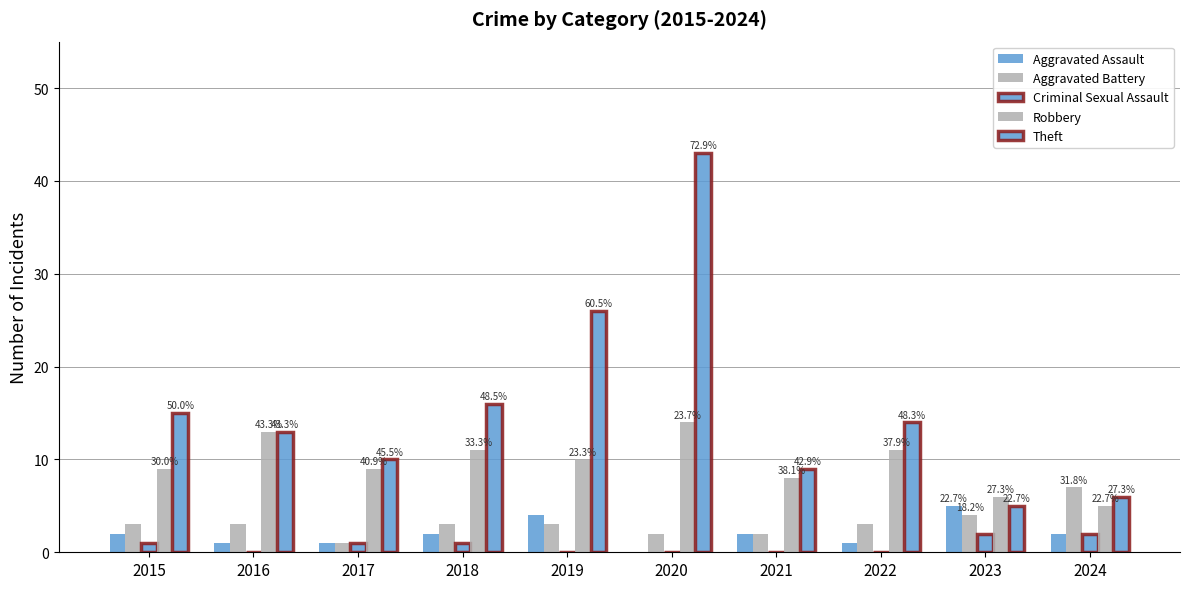

The Aggravated Assault series shows 3 at 2023. True or false?

False